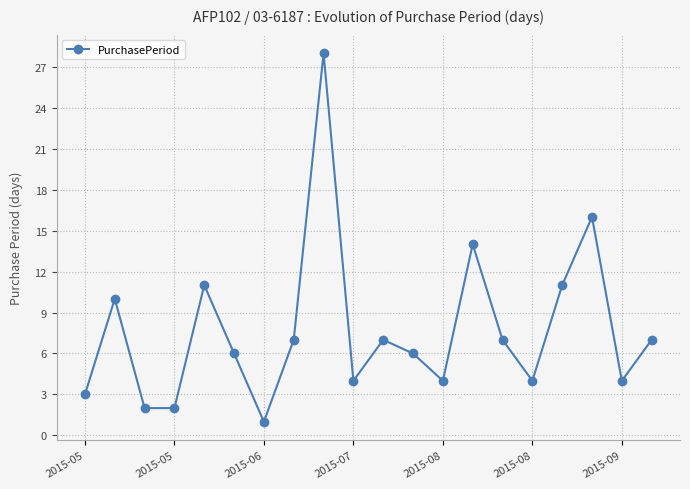

Reading right to left, what are all the values shown in this chart?

7	4	16	11	4	7	14	4	6	7	4	28	7	1	6	11	2	2	10	3